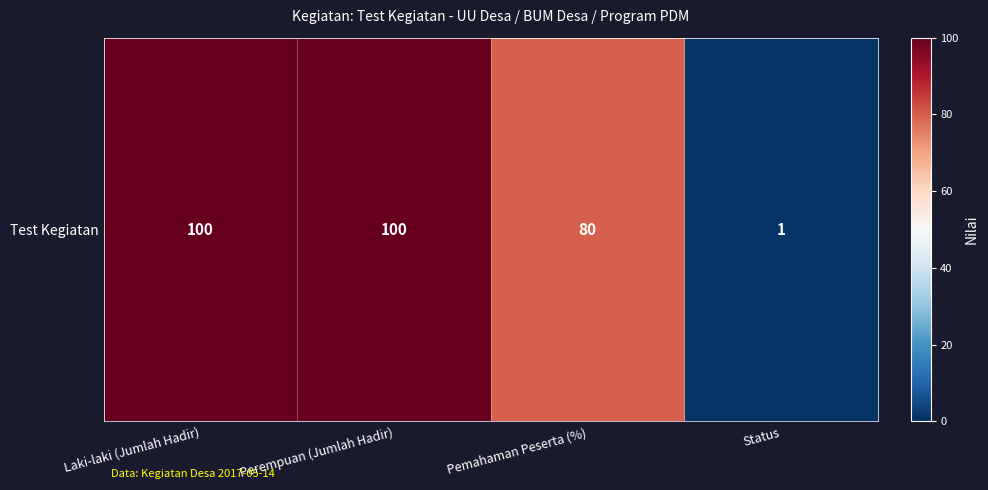

Is it true that the value at Perempuan (Jumlah Hadir) is 169?

False